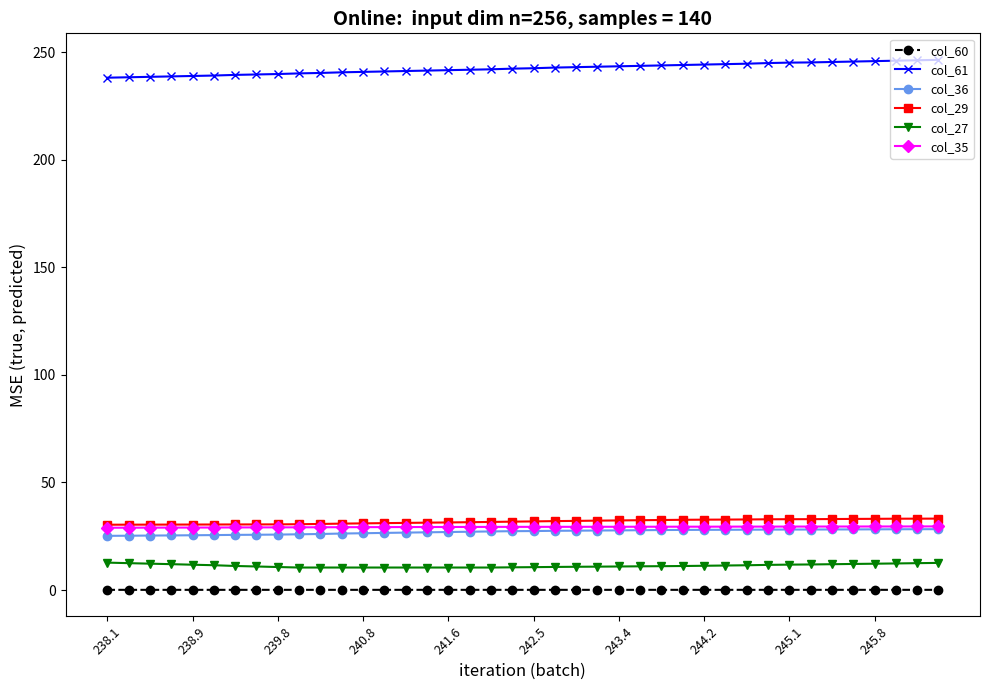

True or false: col_60 and col_61 cross at least once.

False